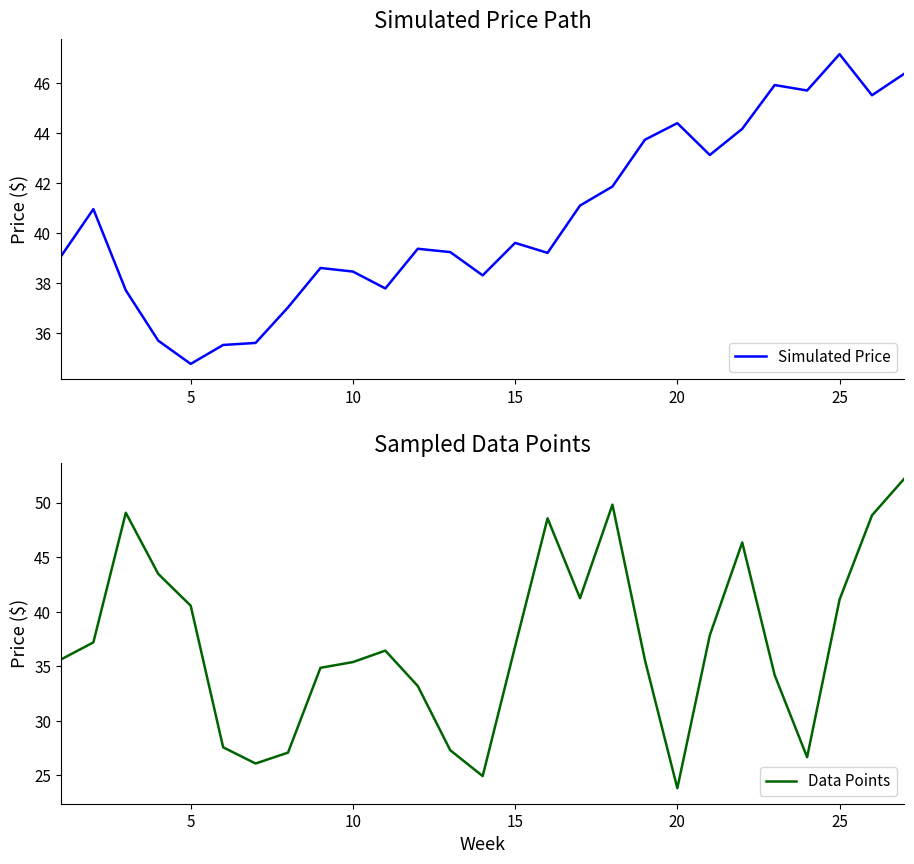

What is the difference between the second highest and minimum values in the Data Points series?

26.0